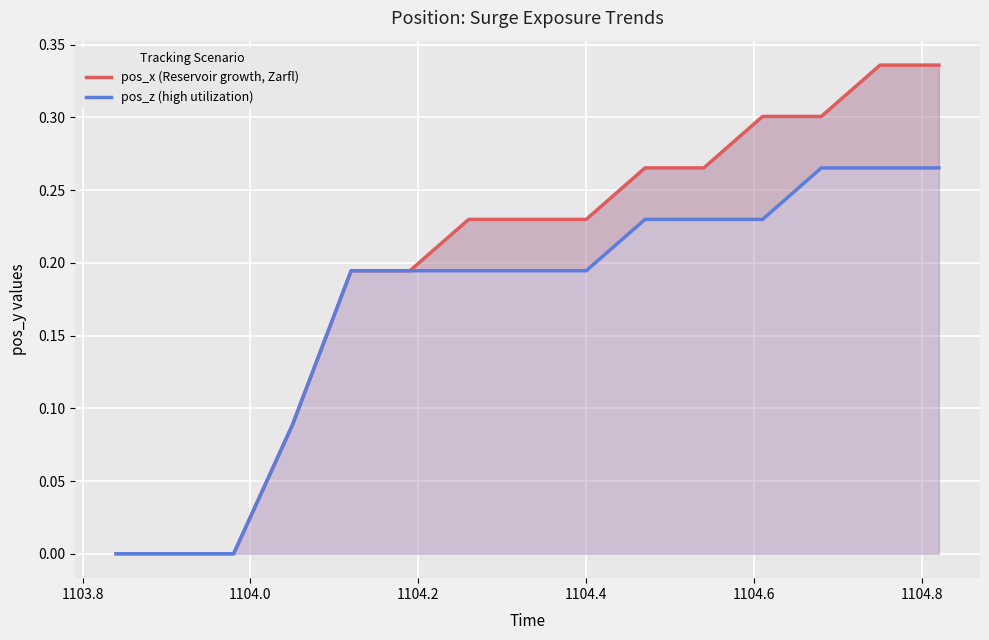

What is the maximum value shown in the chart?

0.3